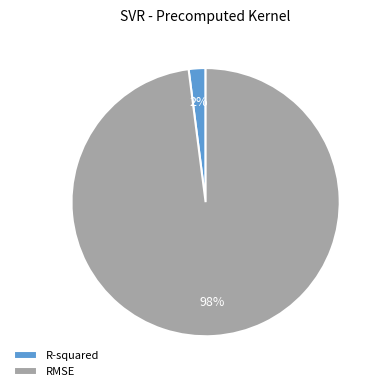

True or false: R-squared accounts for 2% of the total.

True